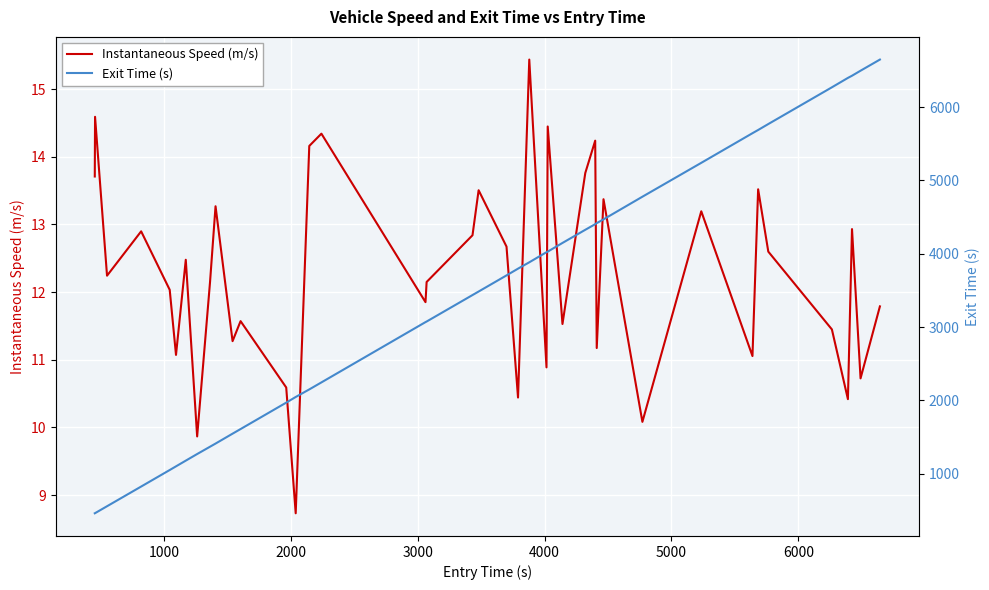

List the series in order of their peak value, lowest first.

Instantaneous Speed (m/s), Exit Time (s)